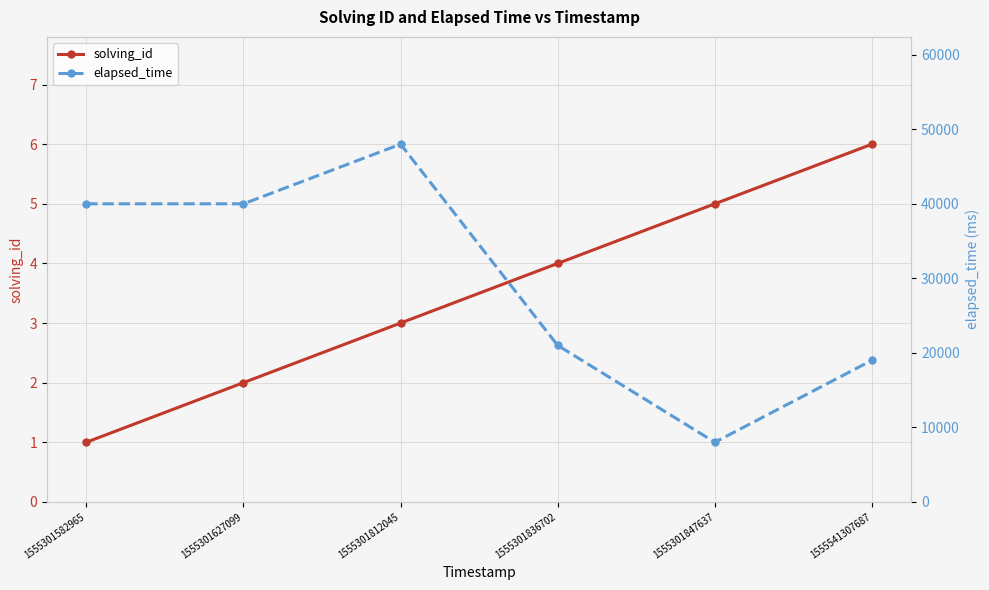

What are all the series names shown in the legend?

solving_id, elapsed_time